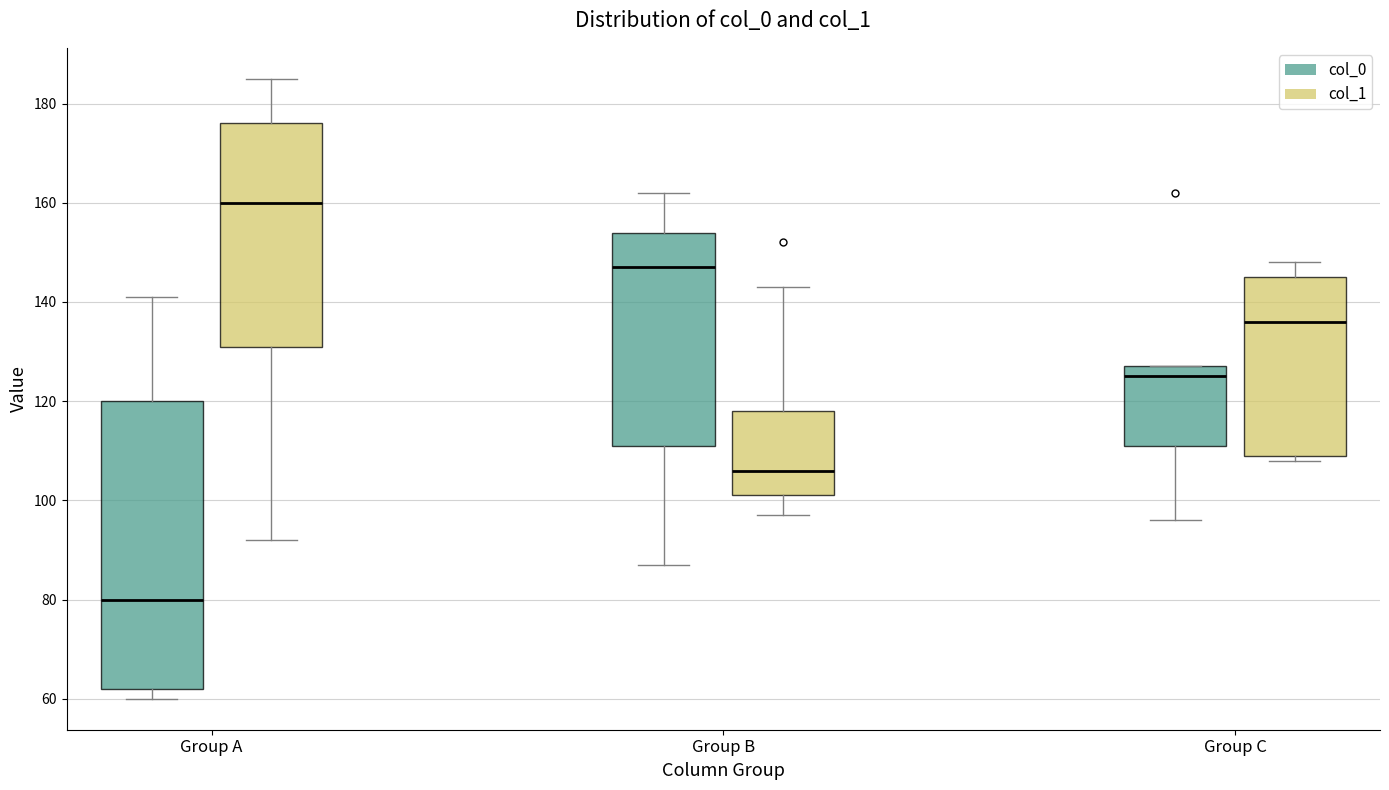

Reading left to right, transcribe this box plot: for each box, give where its median line is, the range the box spans, and where its two whiskers end, as read against the y-axis. The values are not printed on the chart, so give them approximately, as read against the axis.

Group A (col_0): median 80, box 62 to 120, whiskers 60 to 142
Group A (col_1): median 160, box 132 to 176, whiskers 92 to 186
Group B (col_0): median 148, box 112 to 154, whiskers 88 to 162
Group B (col_1): median 106, box 102 to 118, whiskers 98 to 144
Group C (col_0): median 126, box 112 to 128, whiskers 96 to 128
Group C (col_1): median 136, box 110 to 146, whiskers 108 to 148